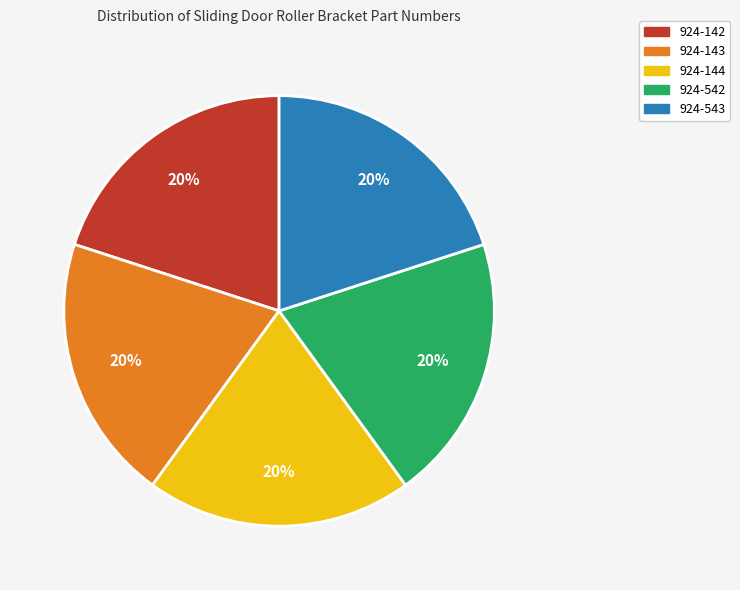

Does 924-144 represent more than half of the total?

No